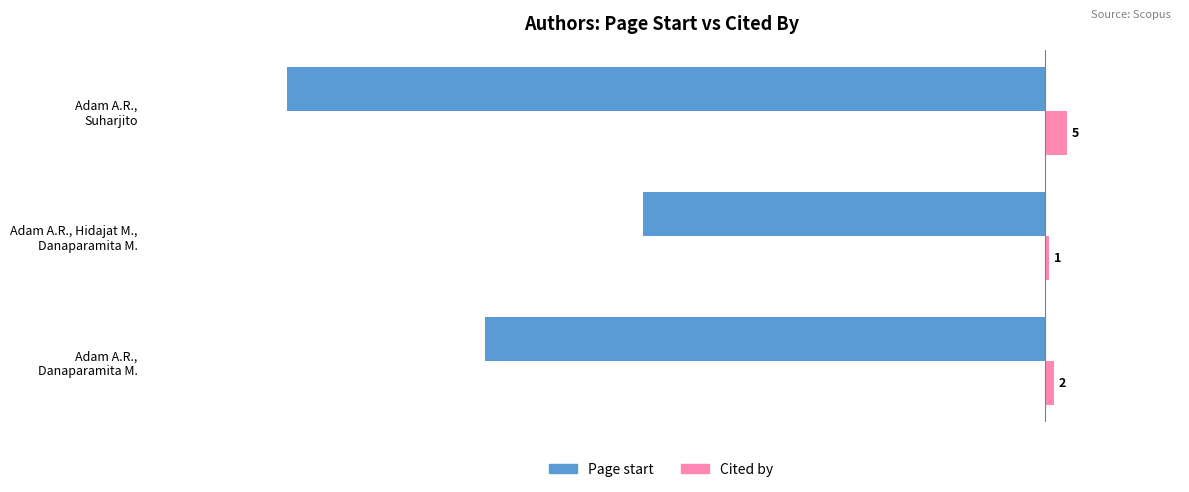

What is the difference between the second highest and minimum values in the Page start series?

44